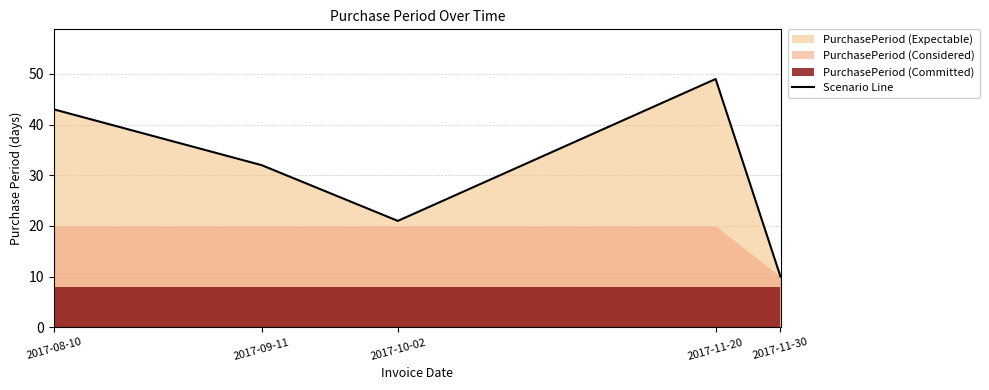

Reading right to left, extract all data points from this chart.

2017-11-30=10	2017-11-20=49	2017-10-02=21	2017-09-11=32	2017-08-10=43